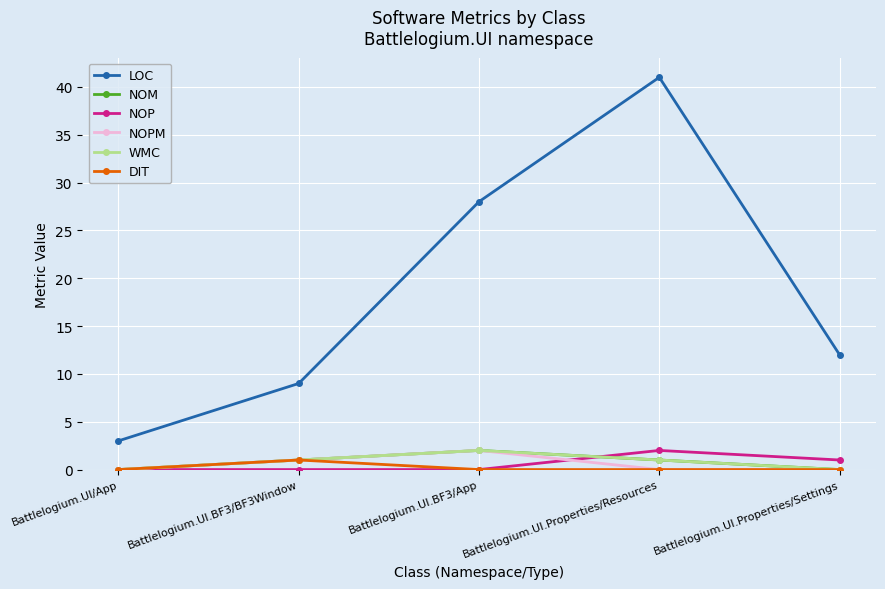

True or false: DIT and NOM cross at least once.

False